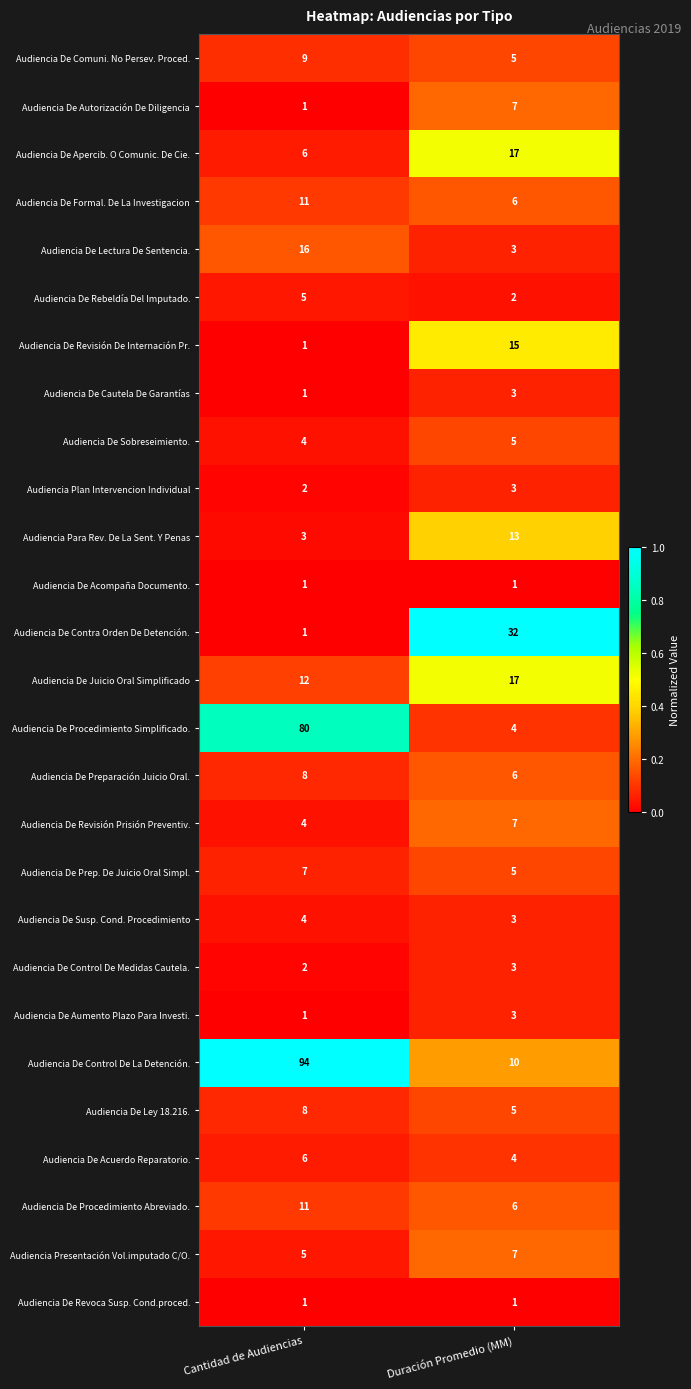

Which series has the largest range (max minus min)?

Audiencia De Control De La Detención.